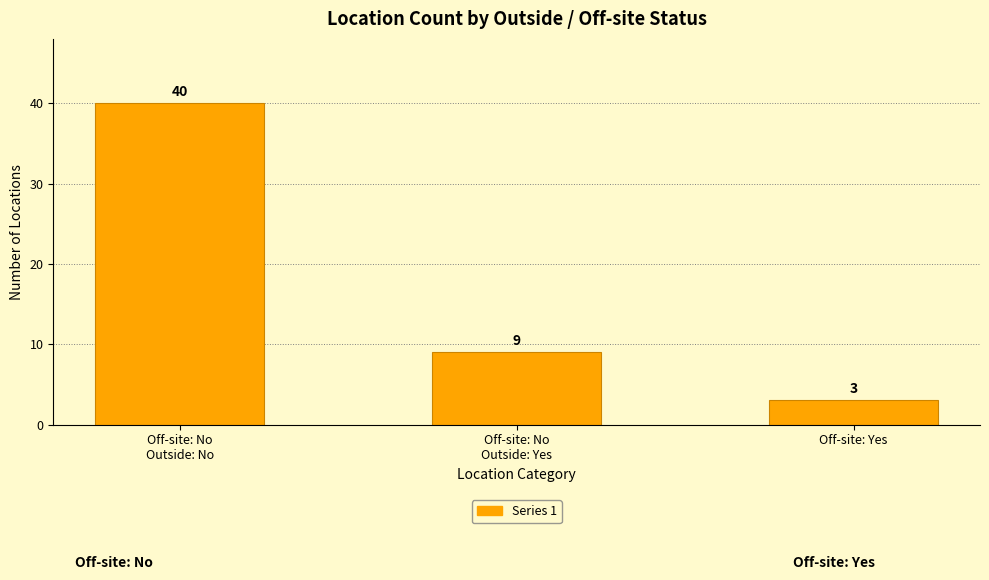

What is the difference between the maximum and minimum values?

37